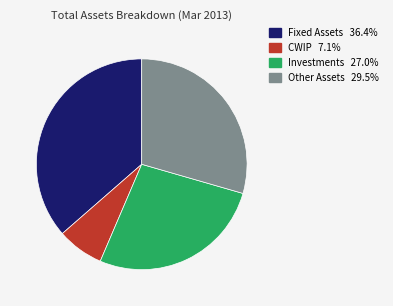

Does Investments account for over 50% of the chart?

No